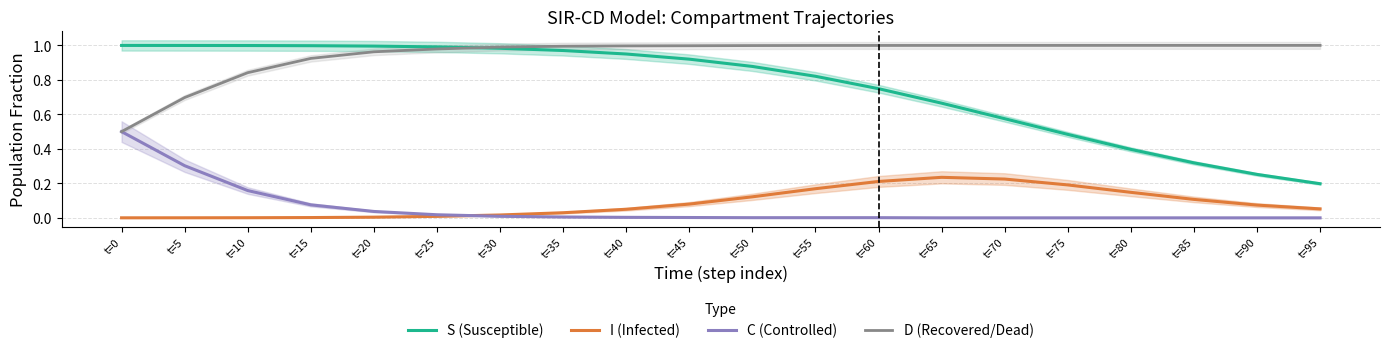

Rank the series at t=25 from lowest to highest value.

I (Infected), C (Controlled), D (Recovered/Dead), S (Susceptible)